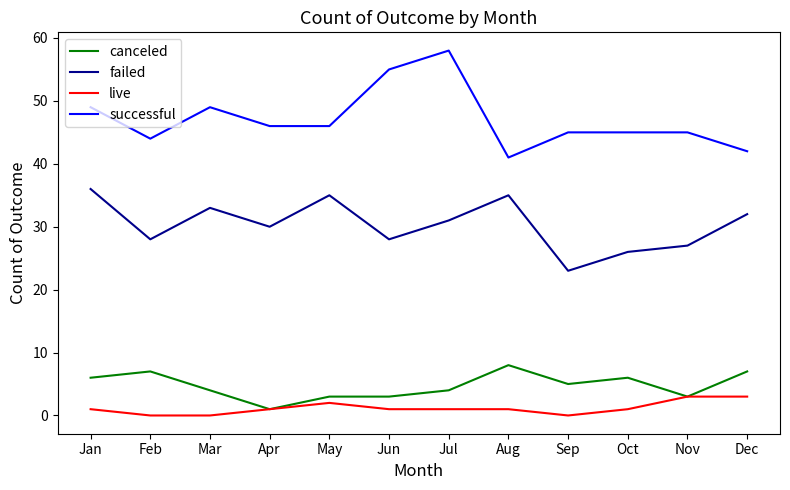

True or false: successful has a value of 49 at Jan.

True